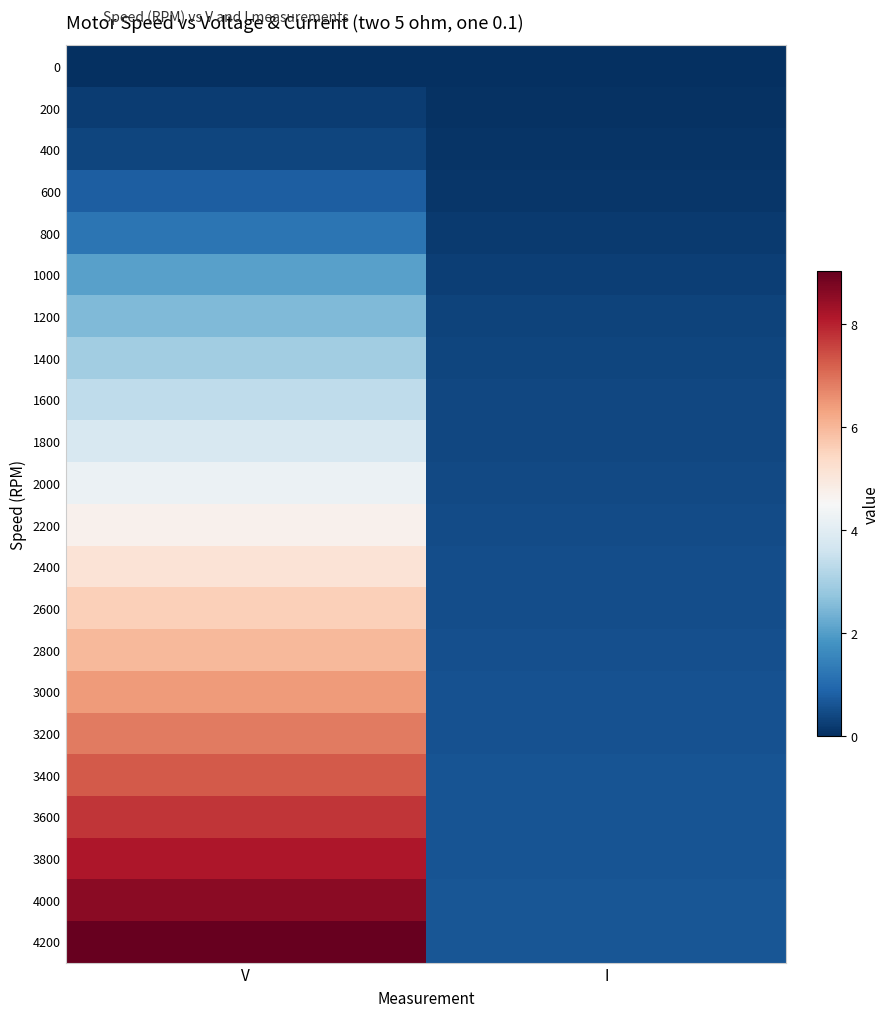

Reading right to left, transcribe all the data shown in this chart.

0: I=0.0	V=0.0
200: I=0.1	V=0.2
400: I=0.1	V=0.4
600: I=0.1	V=0.8
800: I=0.2	V=1.2
1000: I=0.3	V=2.1
1200: I=0.3	V=2.5
1400: I=0.4	V=3.0
1600: I=0.4	V=3.4
1800: I=0.4	V=3.8
2000: I=0.5	V=4.3
2200: I=0.5	V=4.7
2400: I=0.5	V=5.1
2600: I=0.5	V=5.6
2800: I=0.5	V=6.0
3000: I=0.6	V=6.4
3200: I=0.6	V=6.9
3400: I=0.6	V=7.3
3600: I=0.6	V=7.7
3800: I=0.6	V=8.2
4000: I=0.6	V=8.6
4200: I=0.7	V=9.0